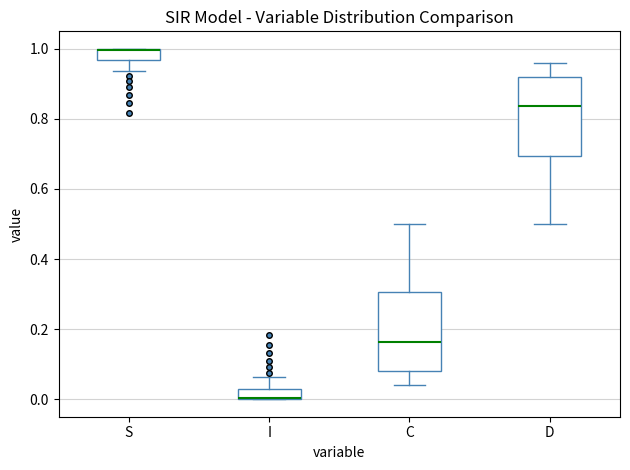

Where is the upper edge of the box for I on the y-axis? The values are not printed on the chart, so give them approximately, as read against the axis.

0.04